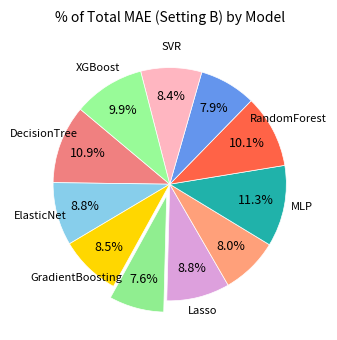

Count the number of slices in the pie.

11